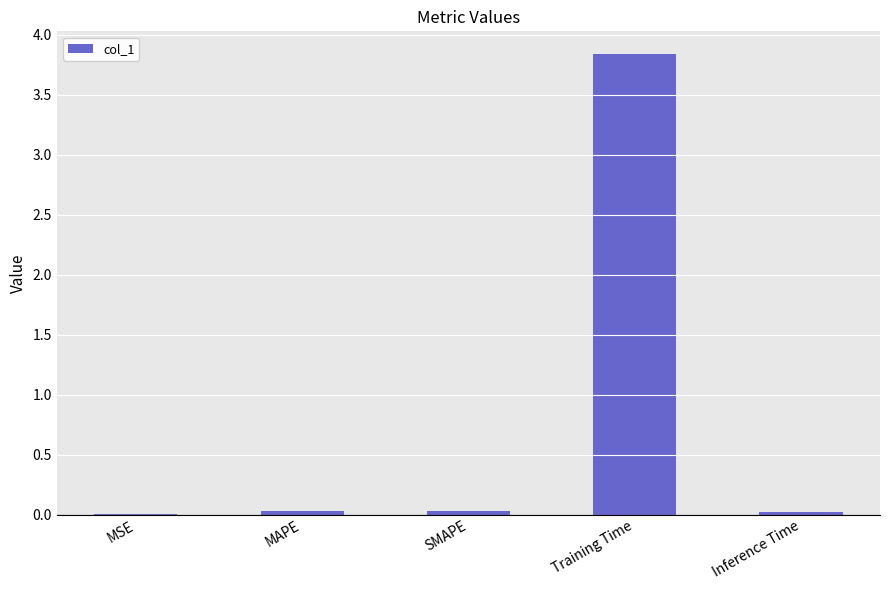

The value at Training Time is 5.7. True or false?

False